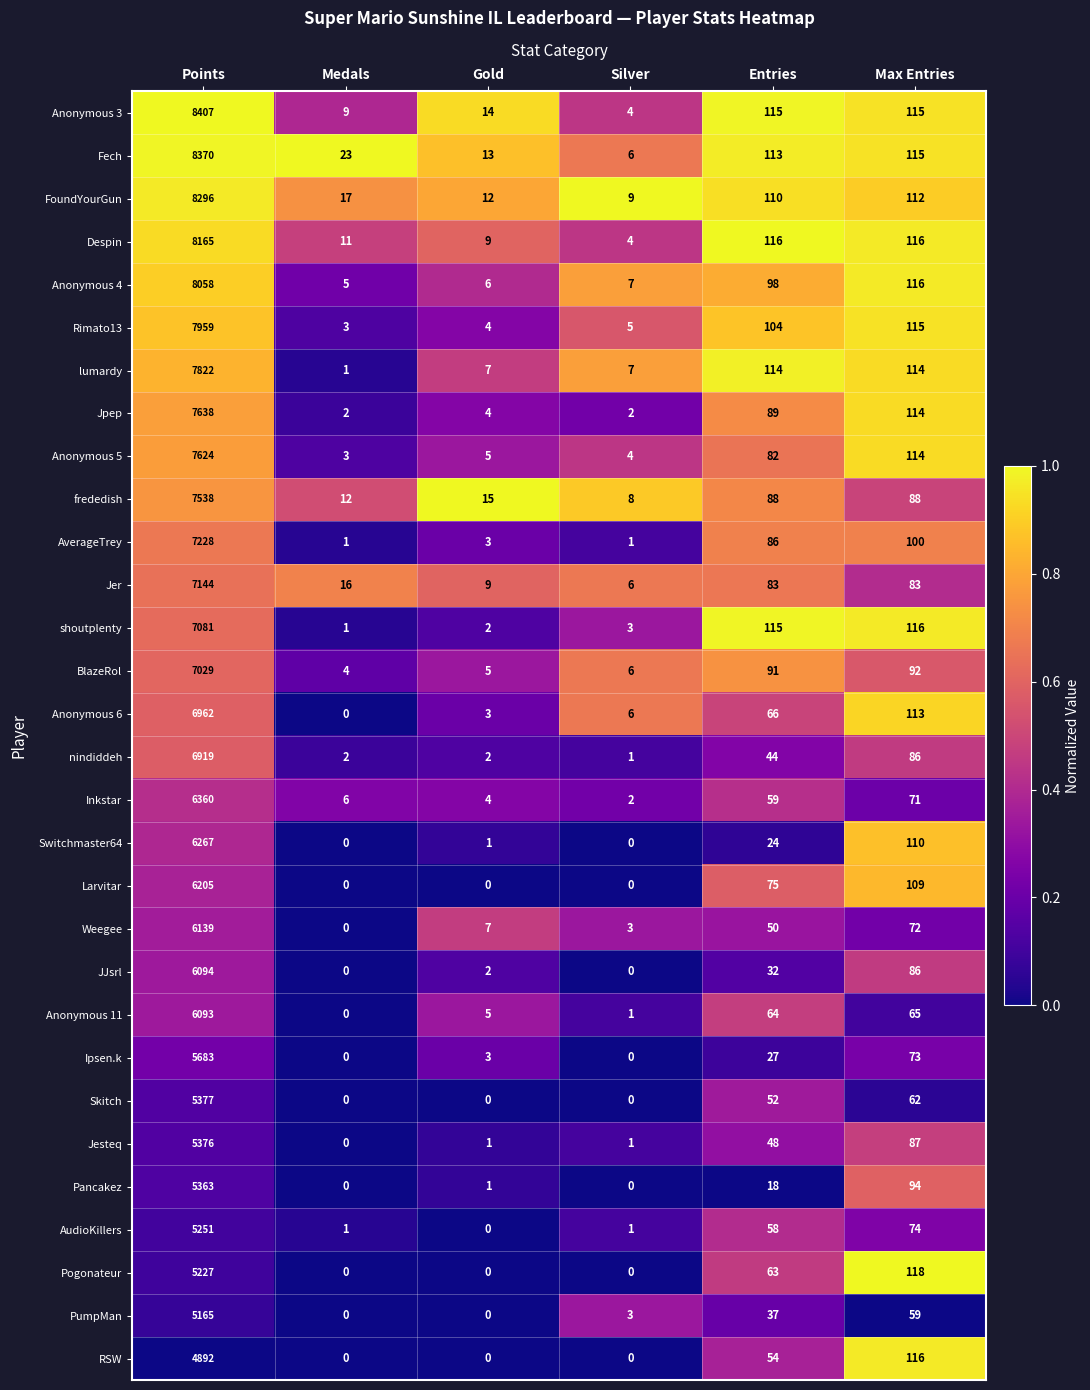

At which category is the sum across all series the highest?

Points